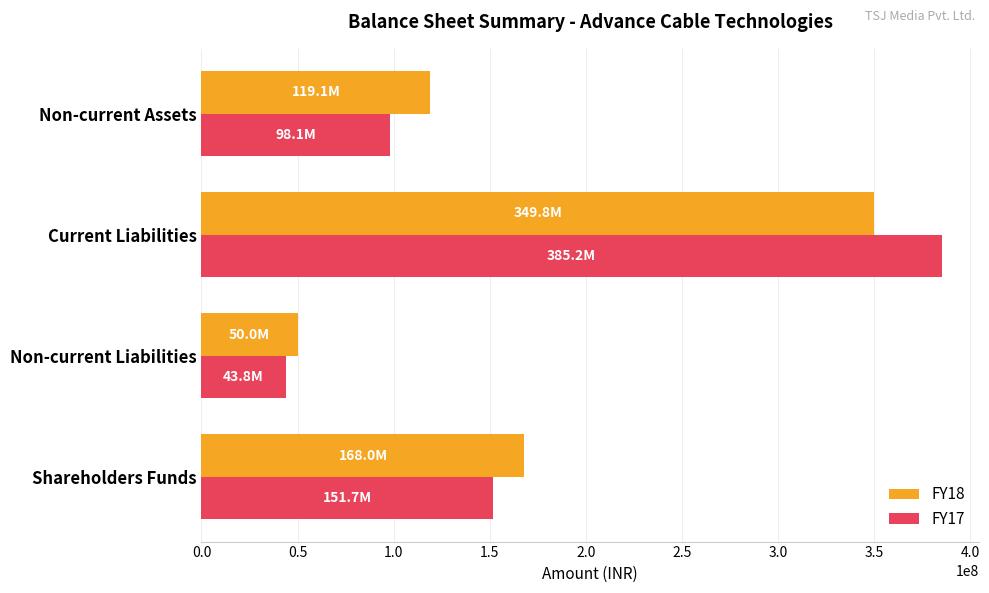

What is the spread (max minus min) of values at Non-current Liabilities?

6225104